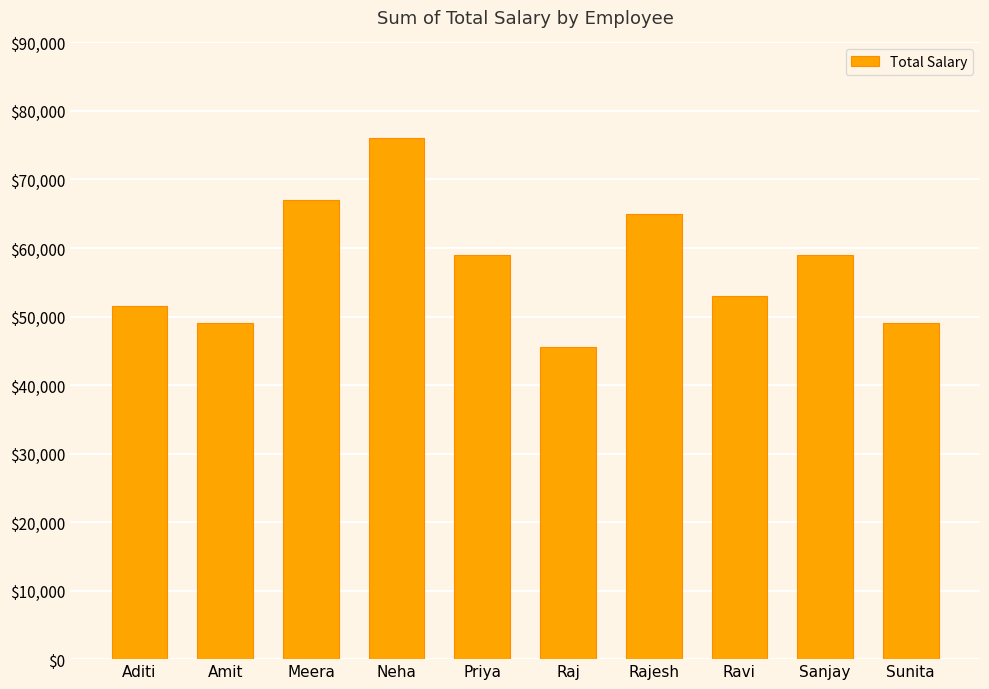

The value at Aditi is 51500. True or false?

True